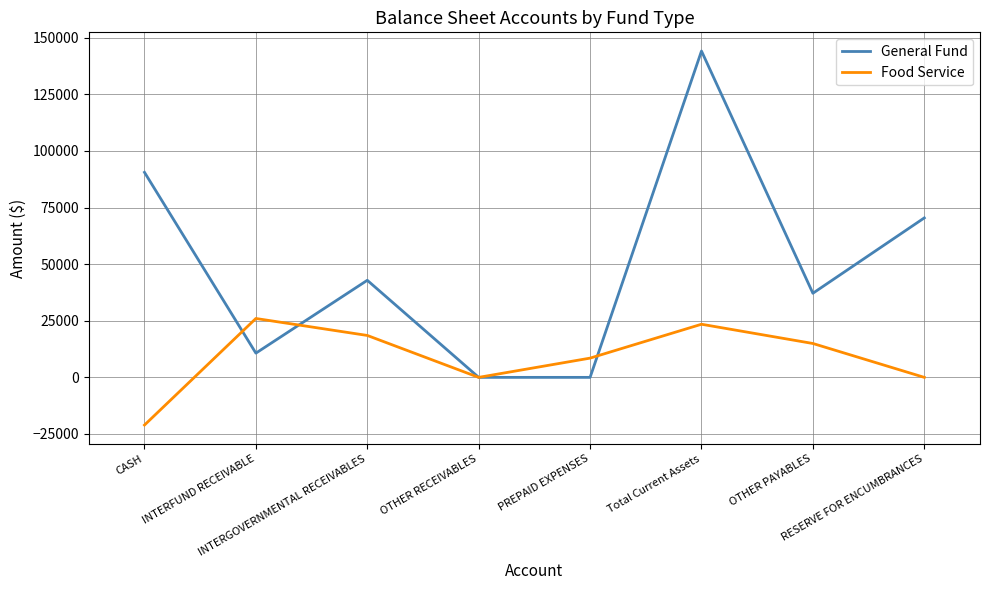

What are all the series names shown in the legend?

General Fund, Food Service